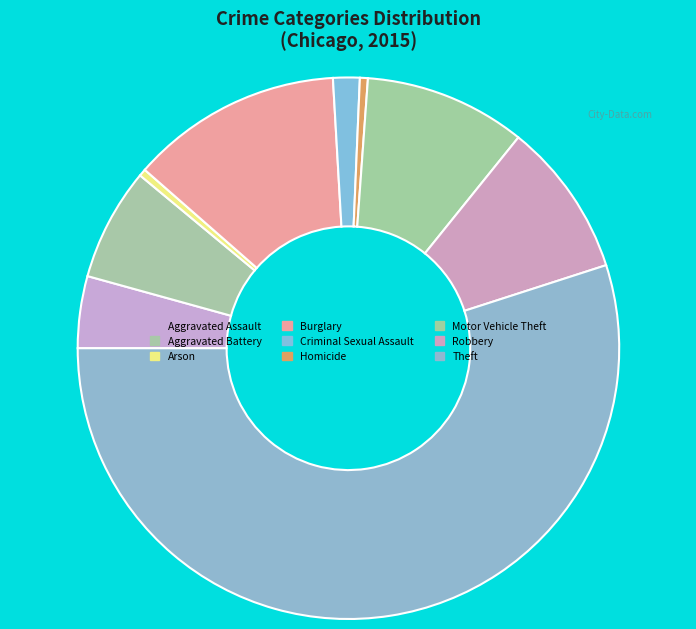

Count the number of slices in the pie.

9